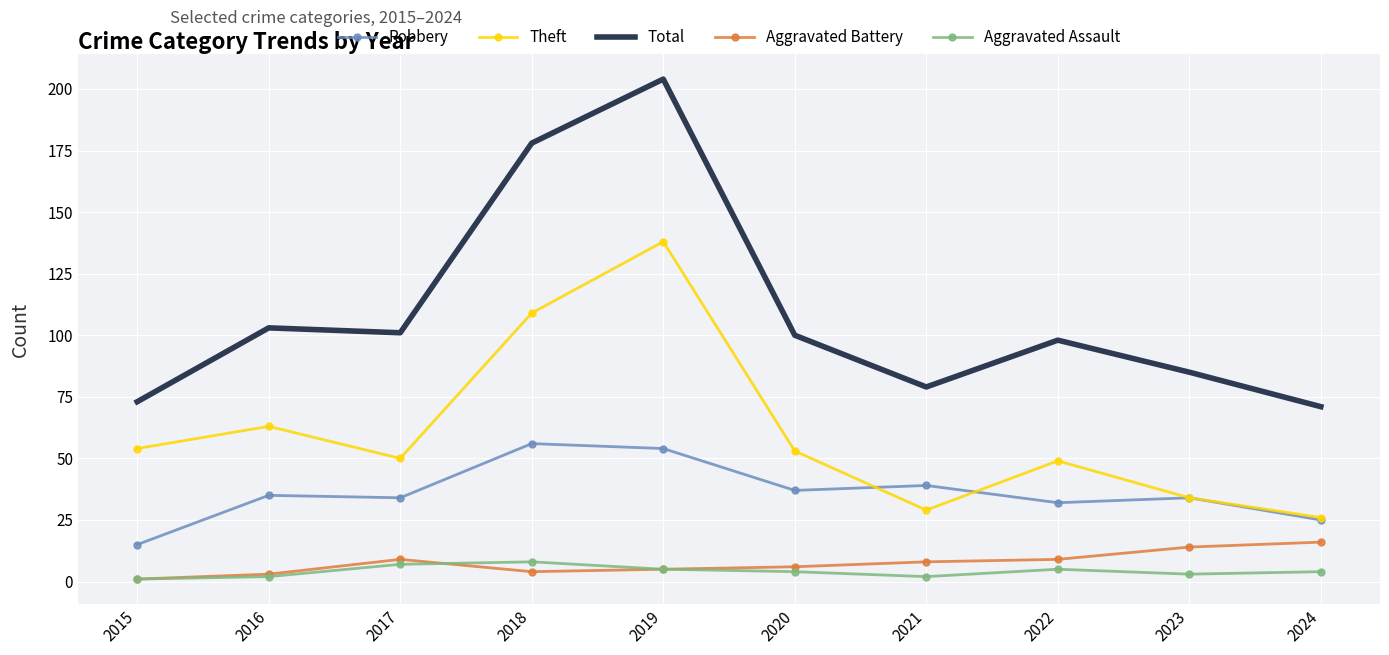

Which series has the largest total across all categories?

Total